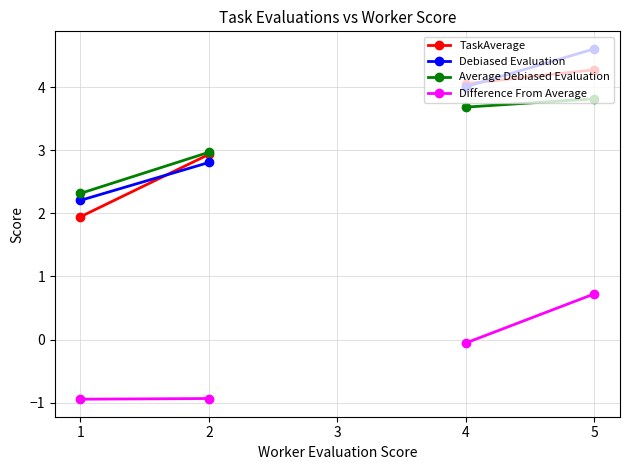

What is the spread (max minus min) of values at 1?

3.3